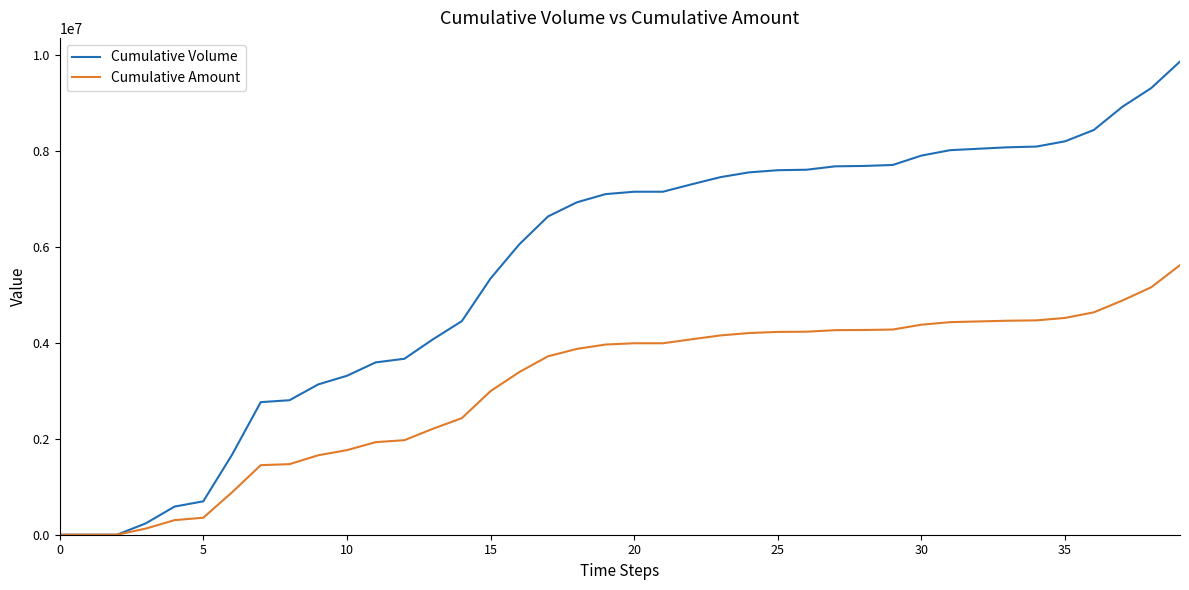

Count the number of categories in the chart.

40